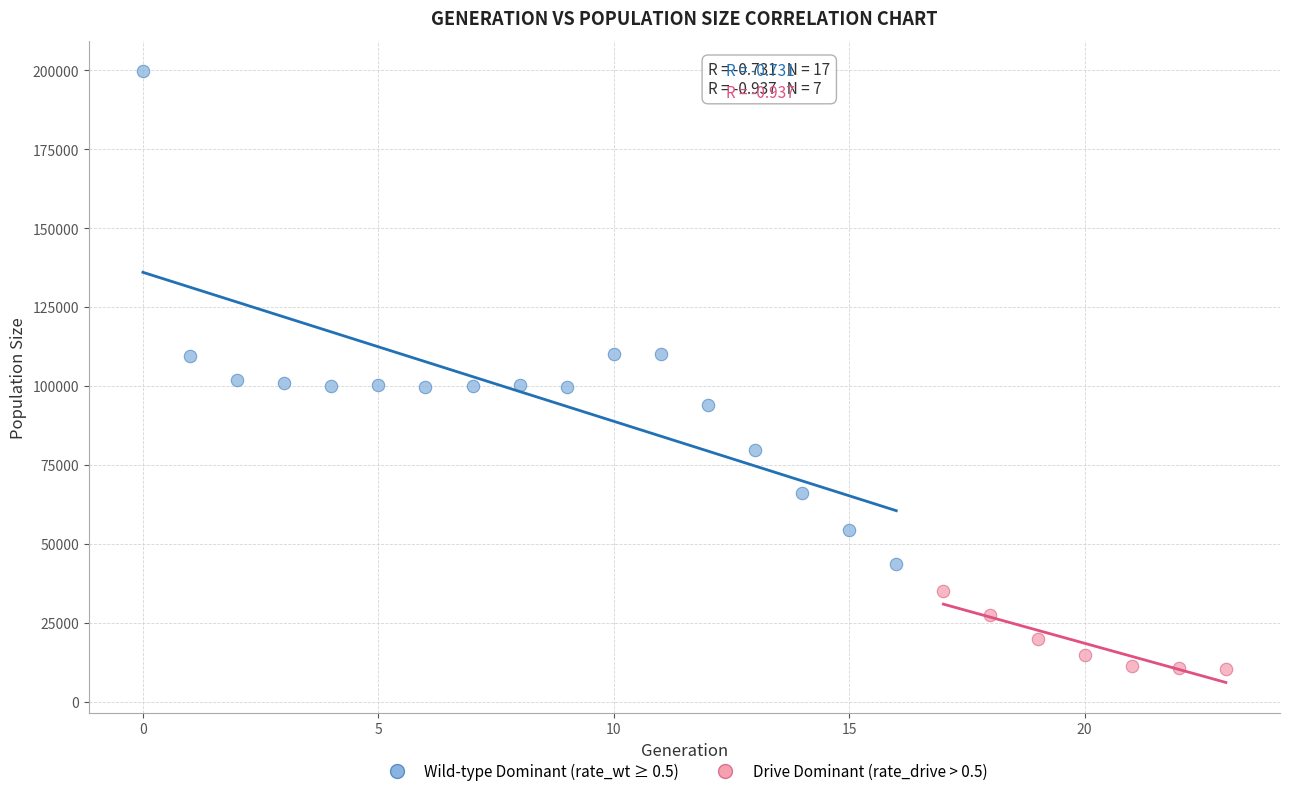

Which series contains the lowest Y value?

Drive Dominant (rate_drive > 0.5)